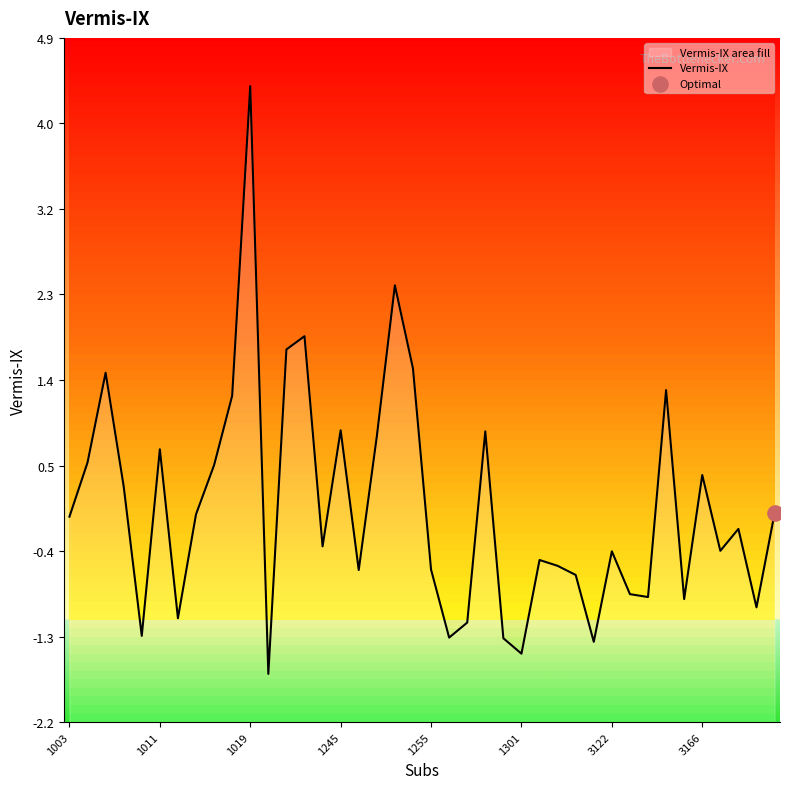

Between 39 and 1245, which is larger?

1245